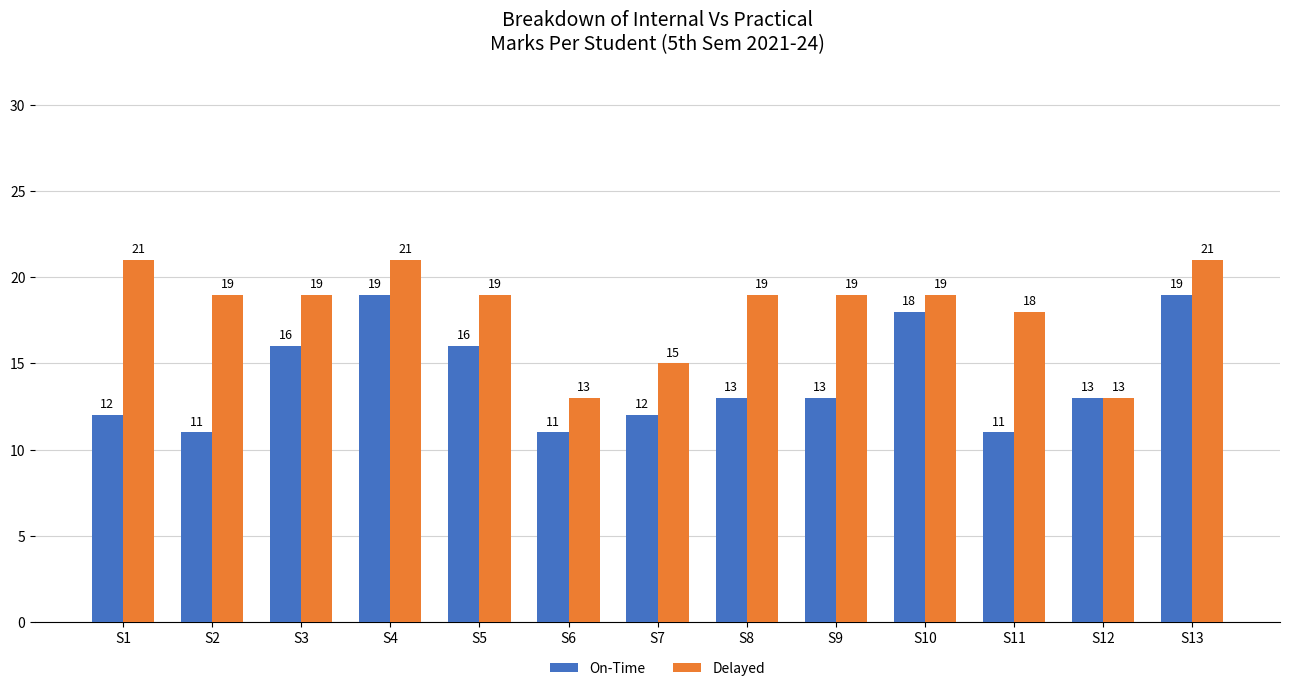

Read the On-Time value at S12.

13